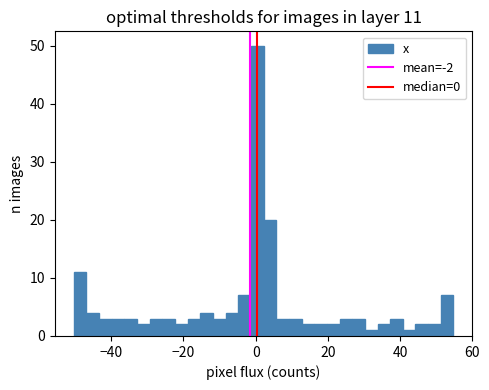

Around what value on the x-axis is the tallest bar? Give the approximate position of its centre, as read against the axis.

0